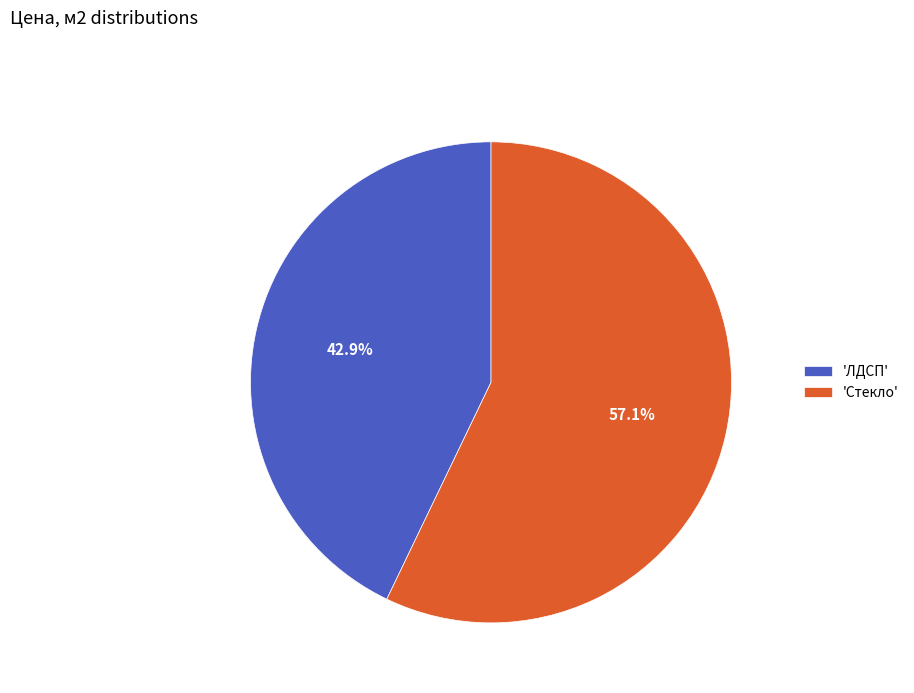

Is the sum of 'Стекло' and 'ЛДСП' greater than half?

Yes